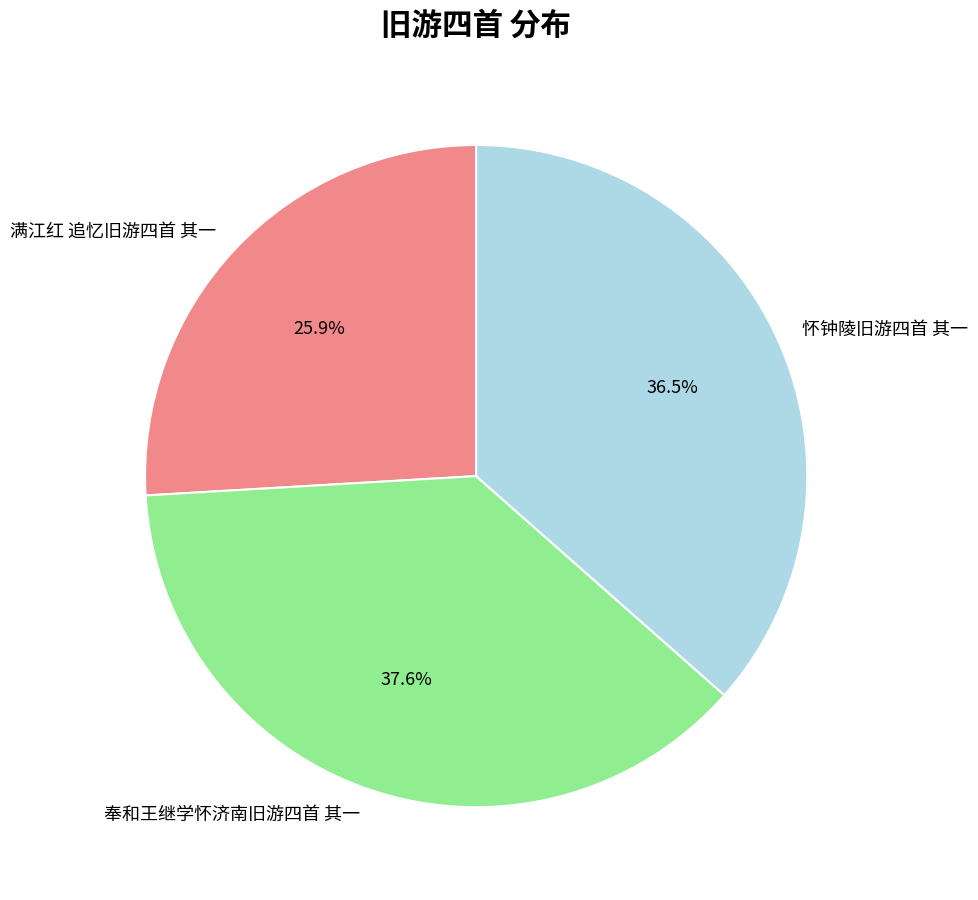

To the nearest percent, what is the average slice percentage?

33%